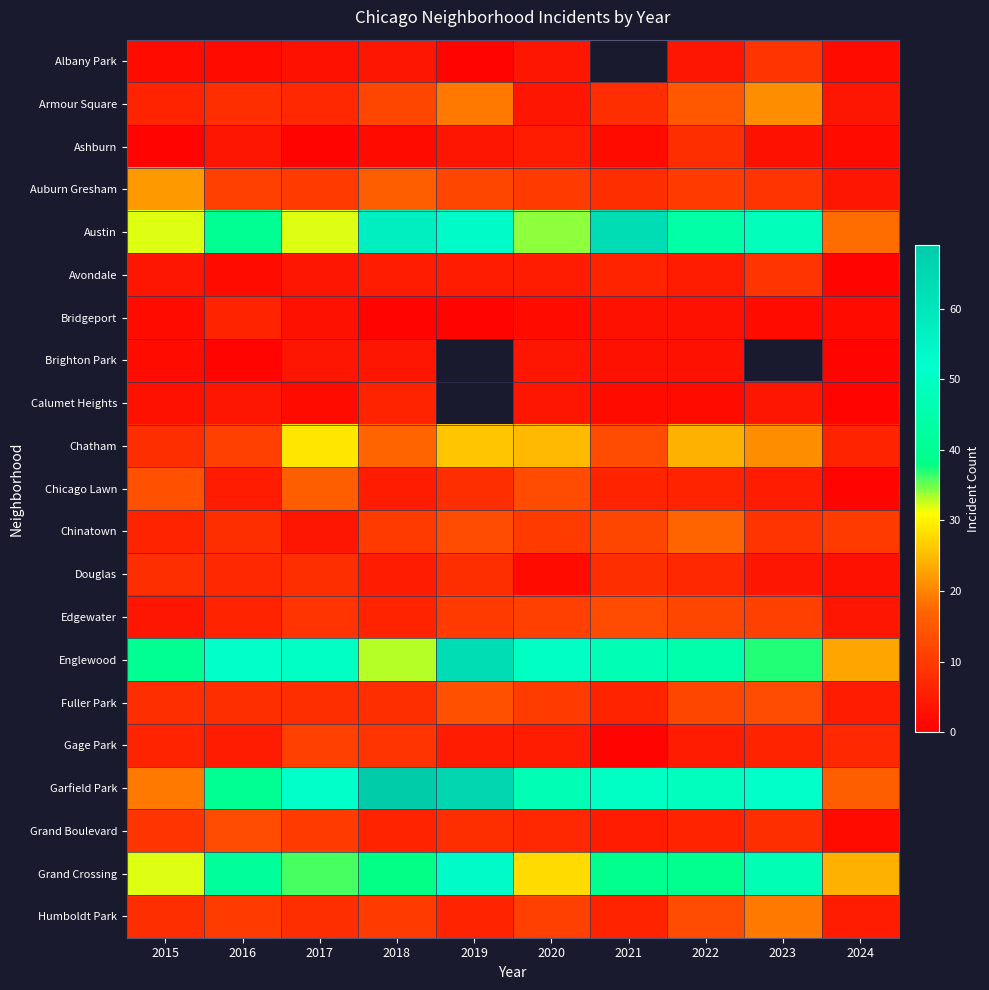

What is the sum of the Fuller Park values at 2015 and 2020?

18.0